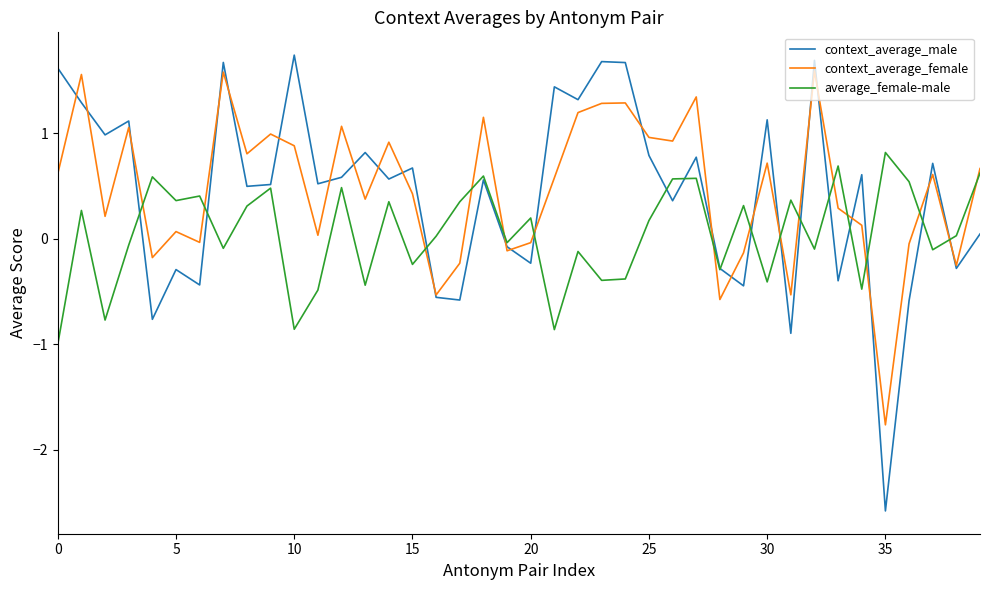

How many lines are shown in the chart?

3